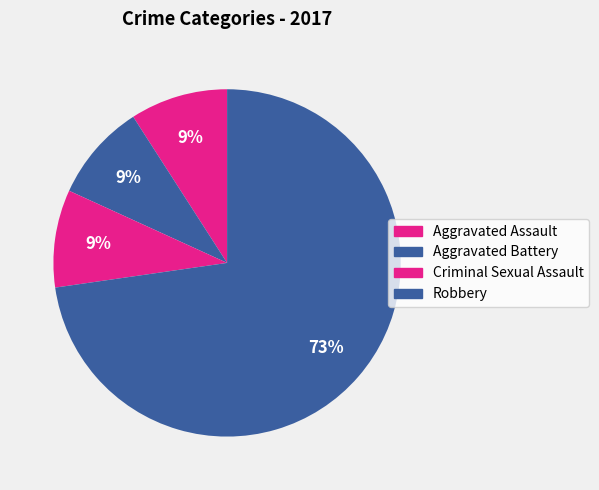

To the nearest percent, what is the combined percentage of Robbery and Aggravated Battery?

48%